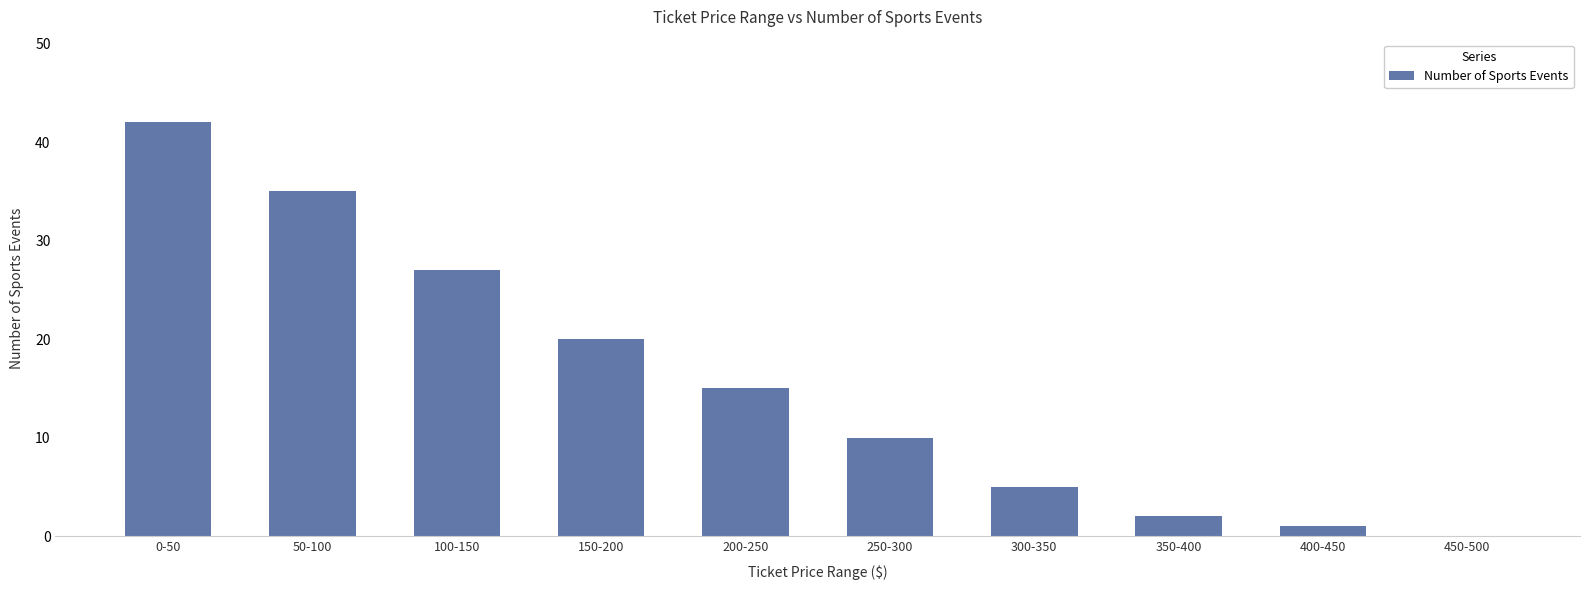

What is the sum of all values?

157